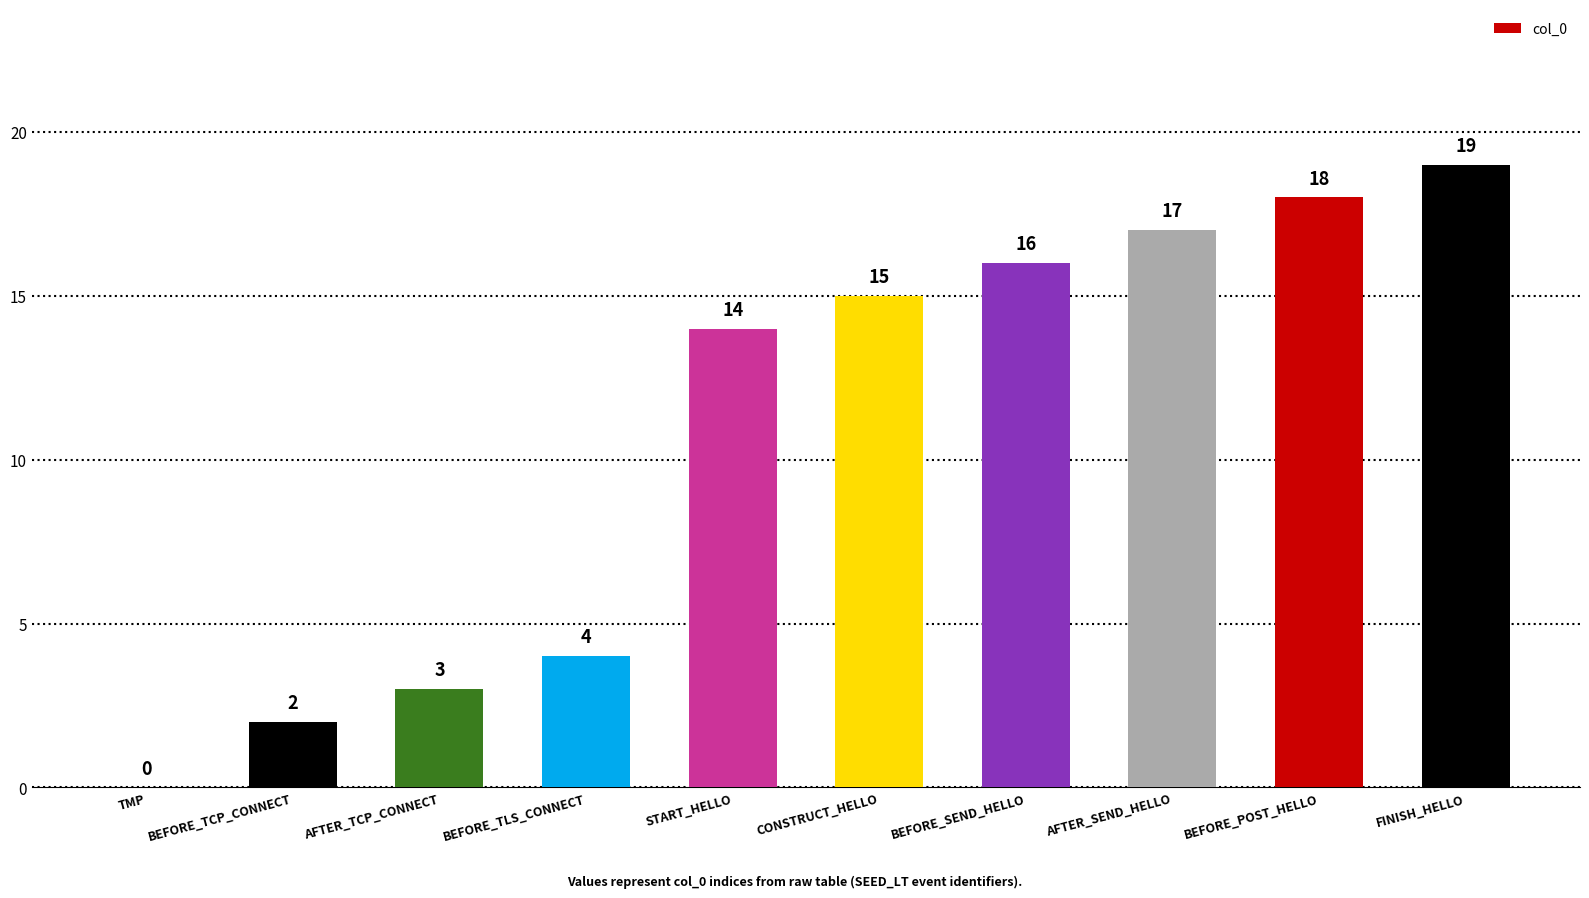

How many positive values are there?

9